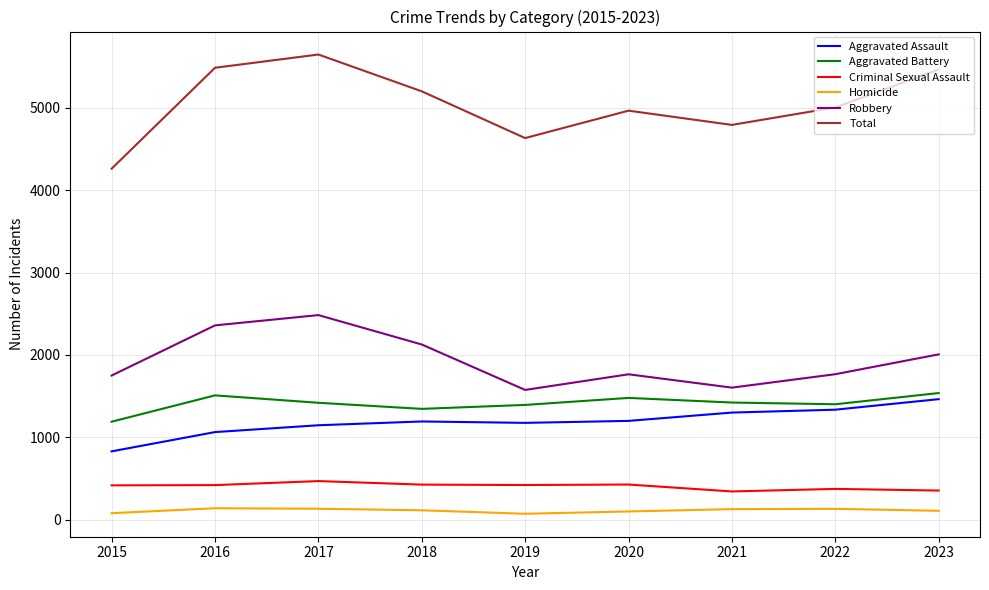

True or false: Aggravated Assault and Homicide intersect in this chart.

False